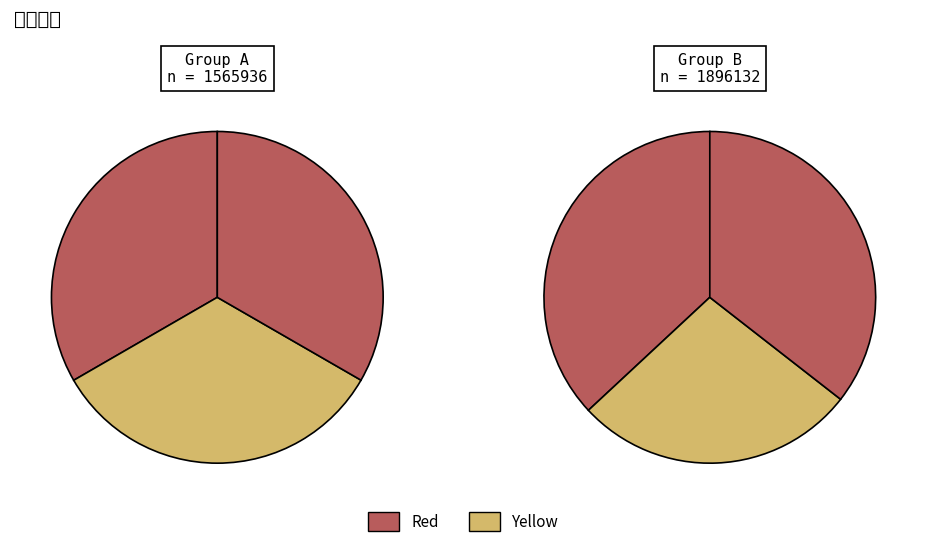

How many slices are in this pie chart?

6